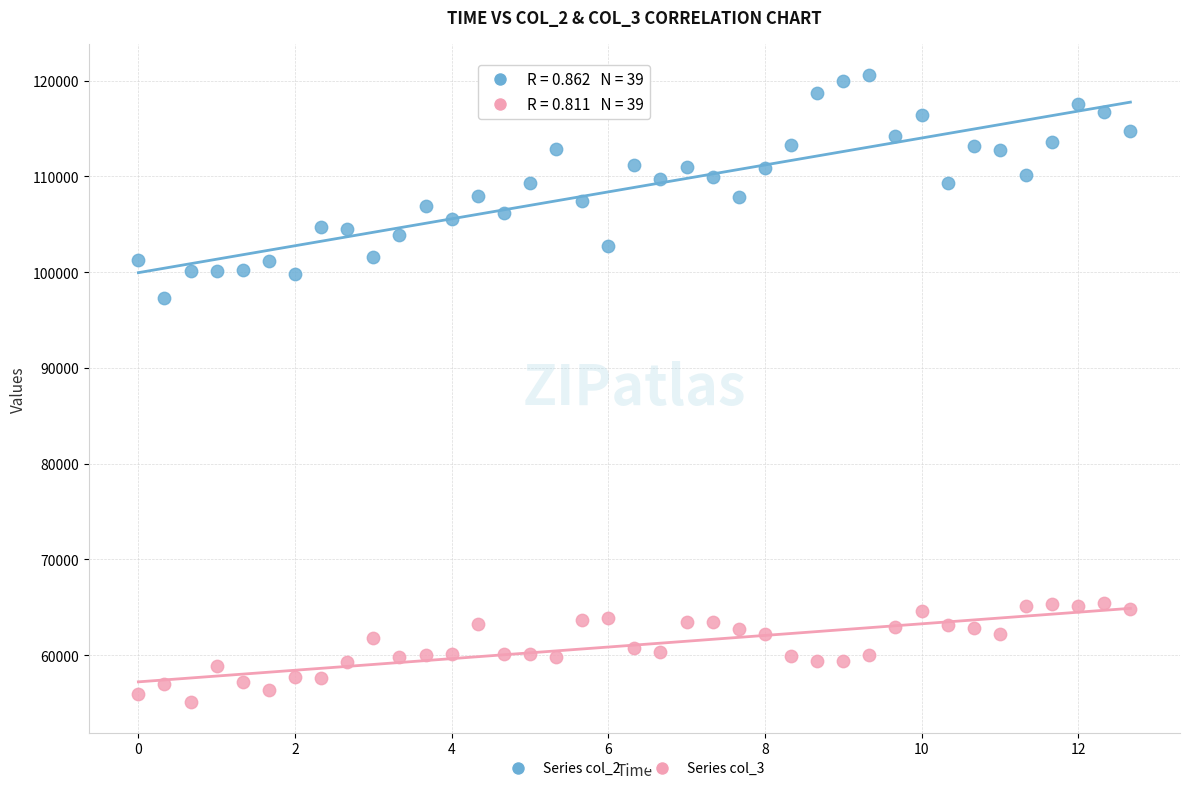

Which series contains the lowest Y value?

Series col_3